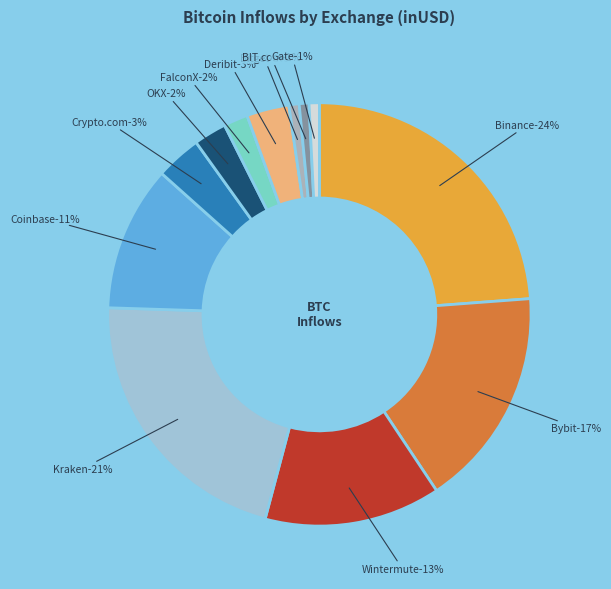

Which slice is the largest?

Binance